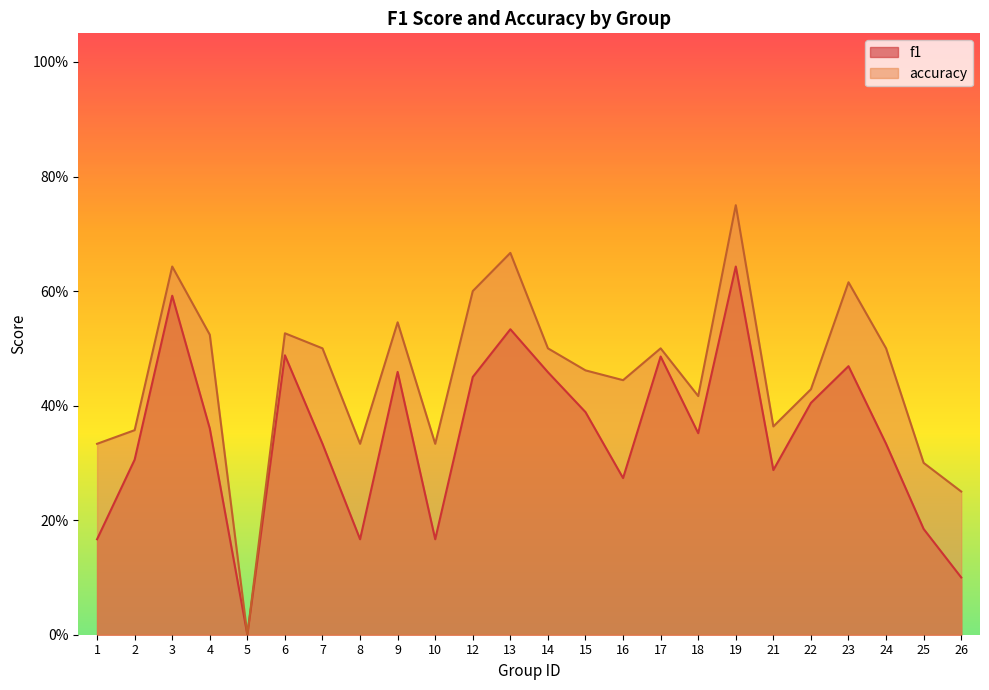

How many positive values does the accuracy series have?

23